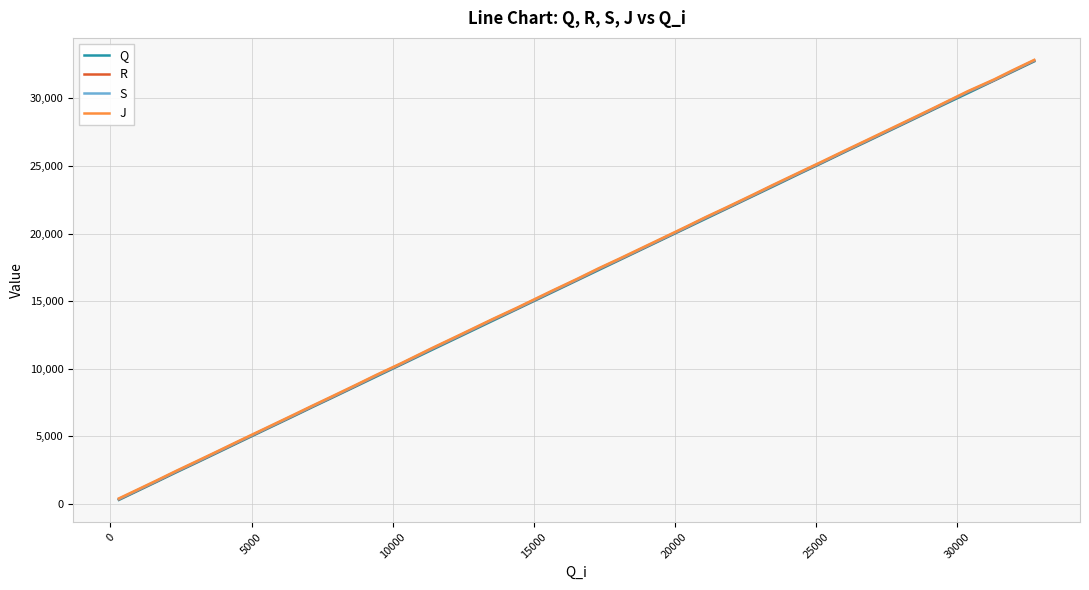

What is the greatest value displayed?

32848